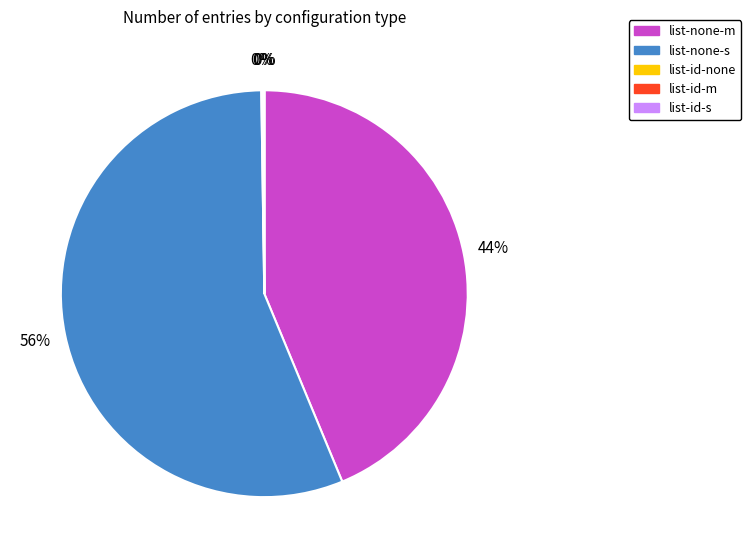

Is there any slice that represents more than half of the pie?

Yes